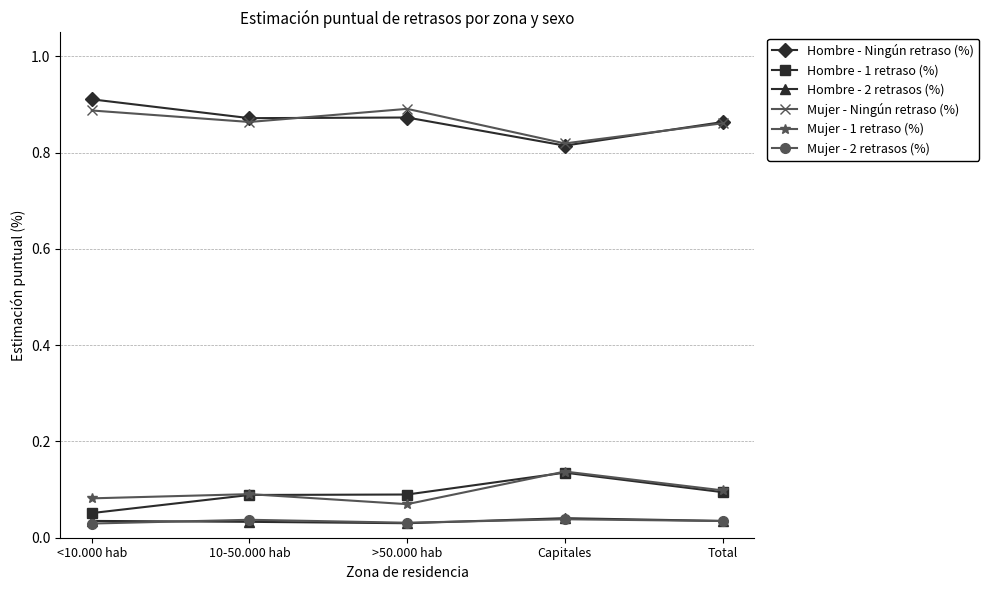

Is it true that Mujer - 1 retraso (%) equals 0.1 at <10.000 hab?

True